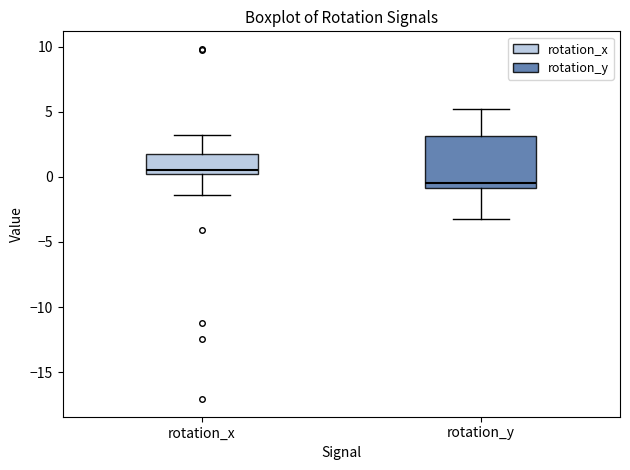

Reading left to right, read every box against the y-axis: the position of its median line, the range the box covers, and the ends of its whiskers. The values are not printed on the chart, so give them approximately, as read against the axis.

rotation_x: median 0.5, box 0.0 to 1.5, whiskers -1.5 to 3.0
rotation_y: median -0.5, box -1.0 to 3.0, whiskers -3.0 to 5.0